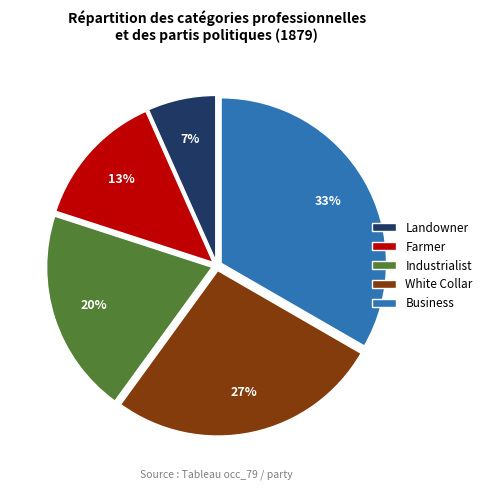

Do White Collar and Landowner together represent more than half of the pie?

No